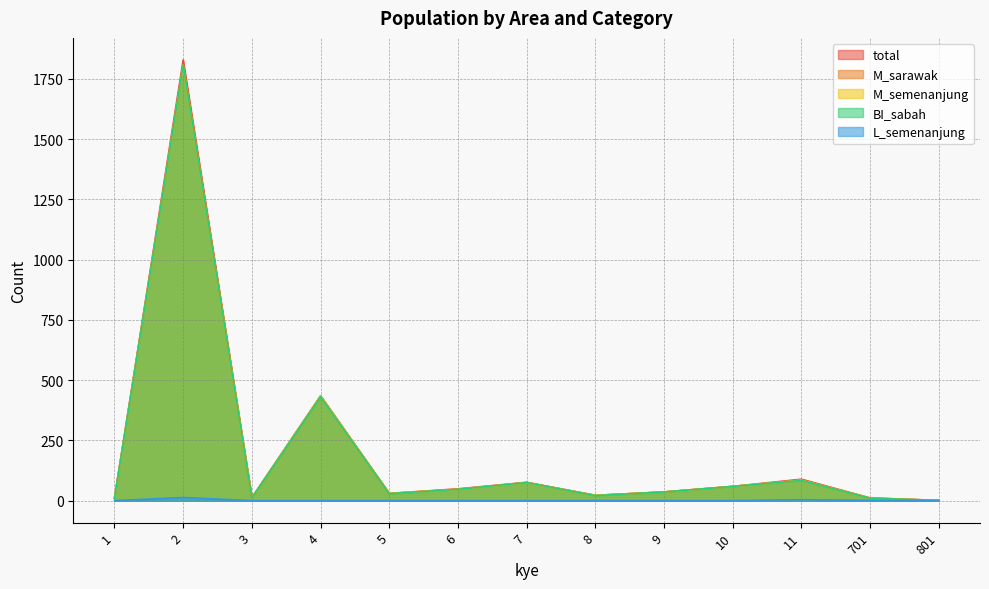

Is it true that total equals 17 at 5?

False